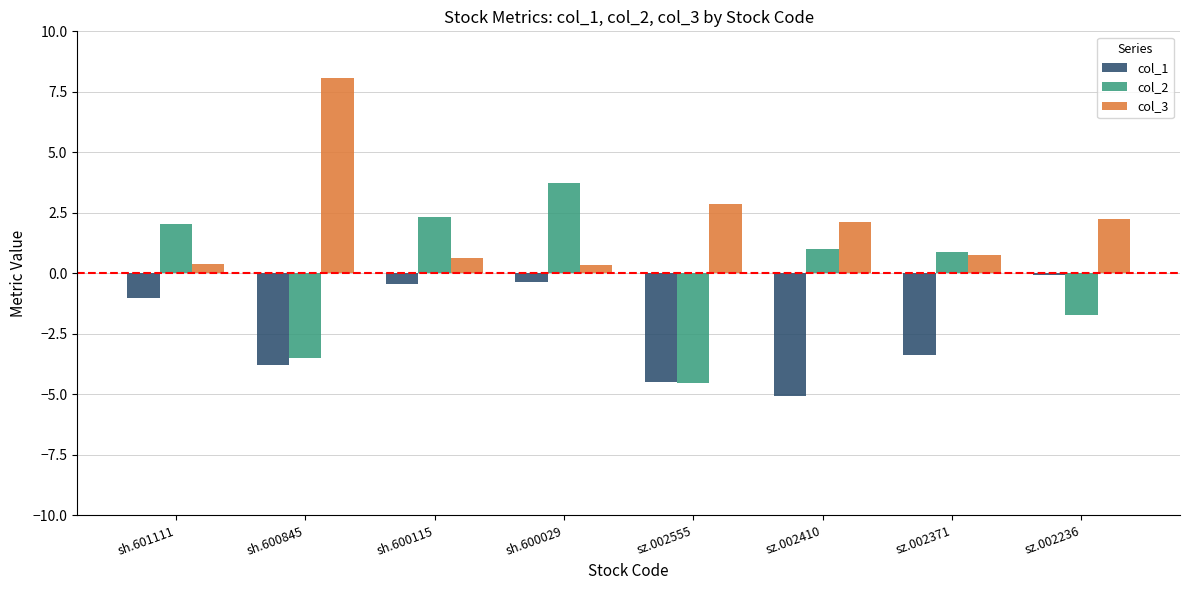

Between sz.002555 and sz.002410, which series saw the biggest shift?

col_2